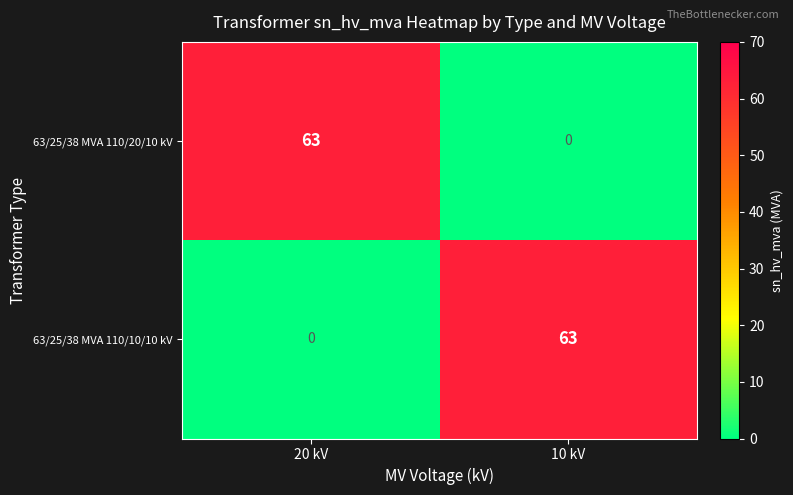

What is the total value across all series at 20 kV?

63